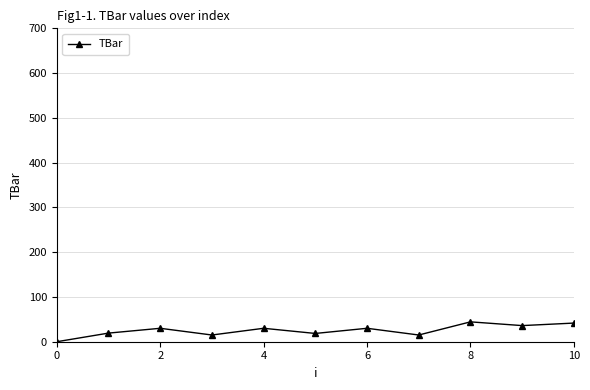

What is the value of the 9th point from the left?

44.4